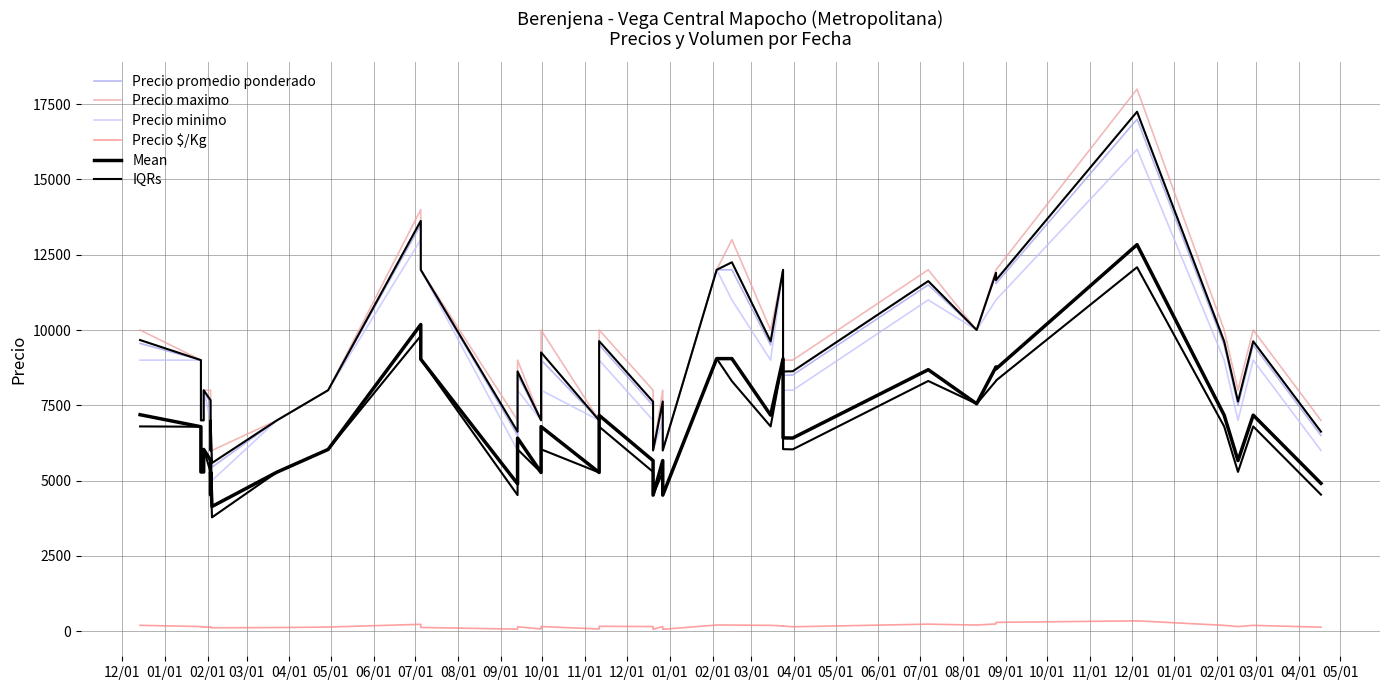

What is the difference between the second highest and second lowest values in the Precio minimo series?

7000.0